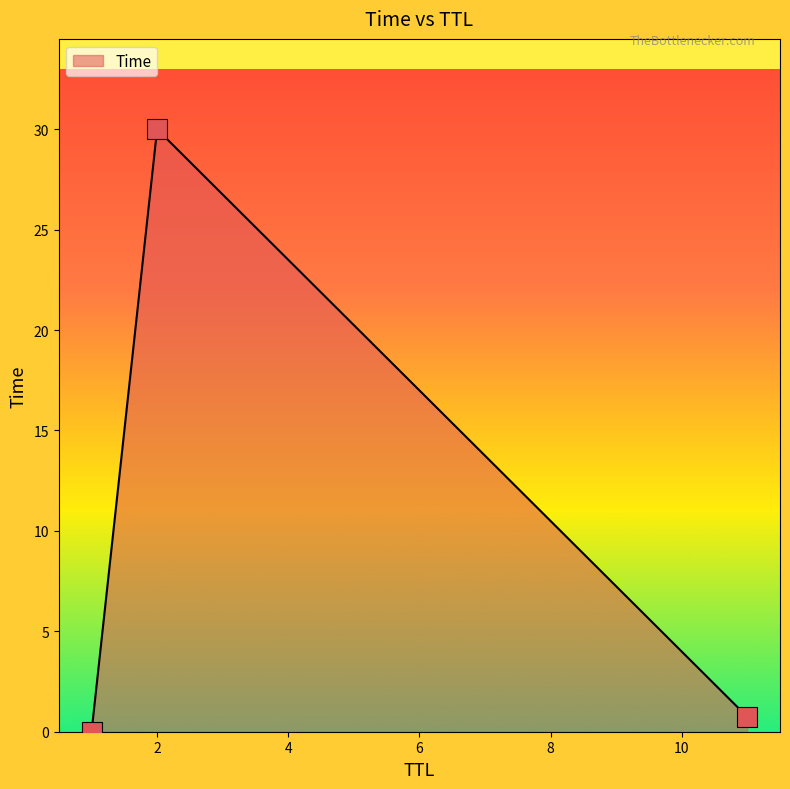

What is the sum of all values?

30.7